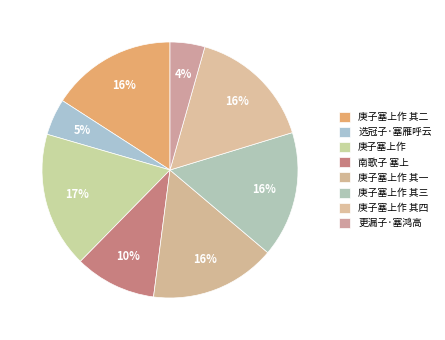

What percentage is the 南歌子 塞上 slice, to the nearest percent?

10%